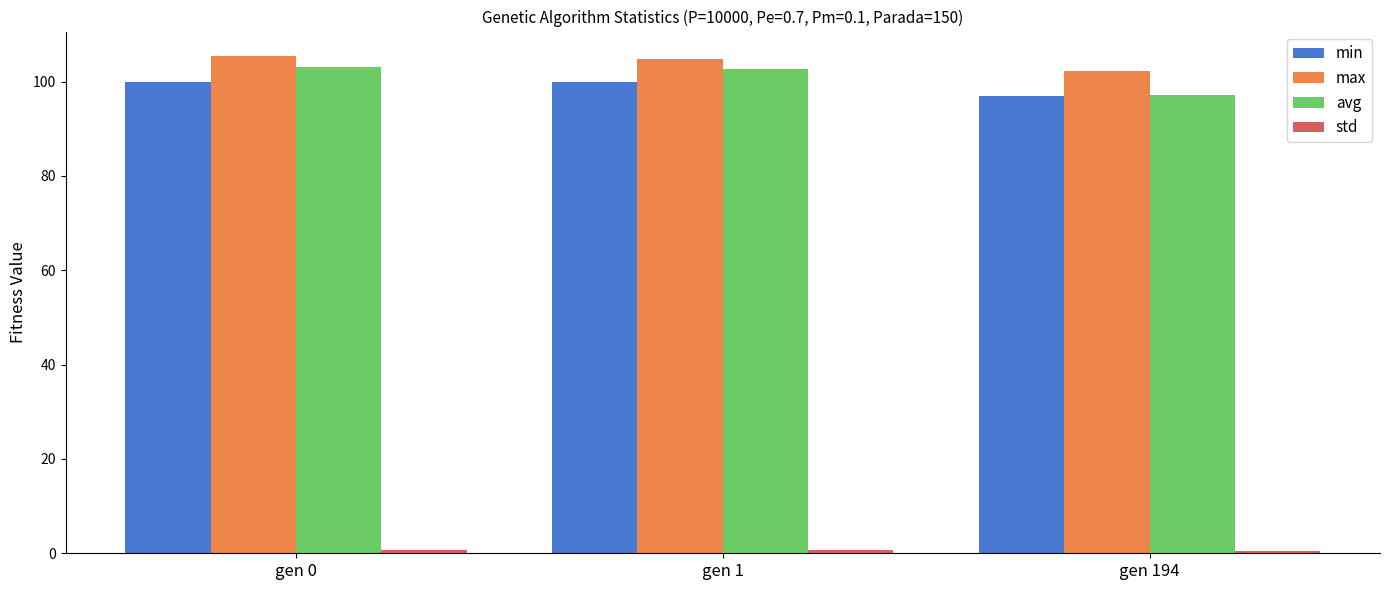

The value of max at gen 194 is 31.7. True or false?

False